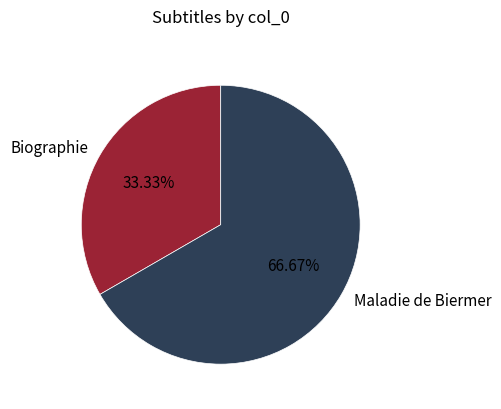

To the nearest percent, what is the difference between the largest and smallest slice percentages?

33%